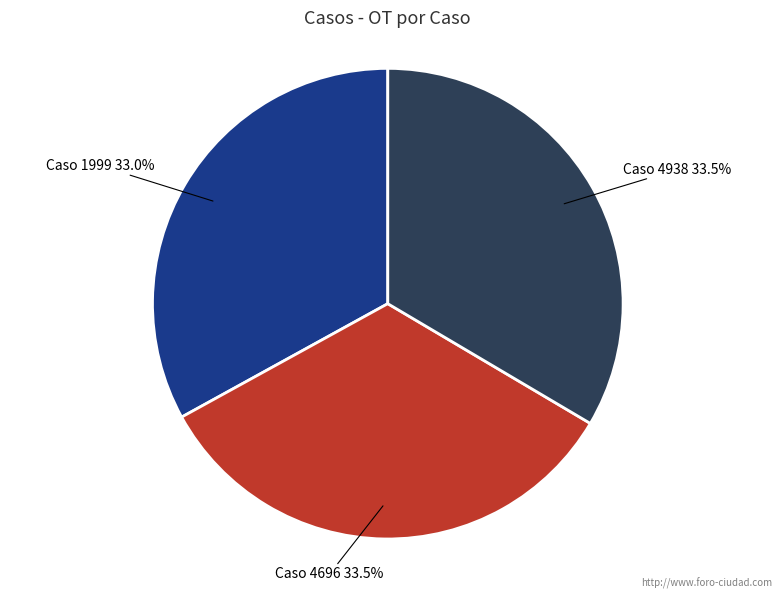

Is there a majority slice in this chart?

No